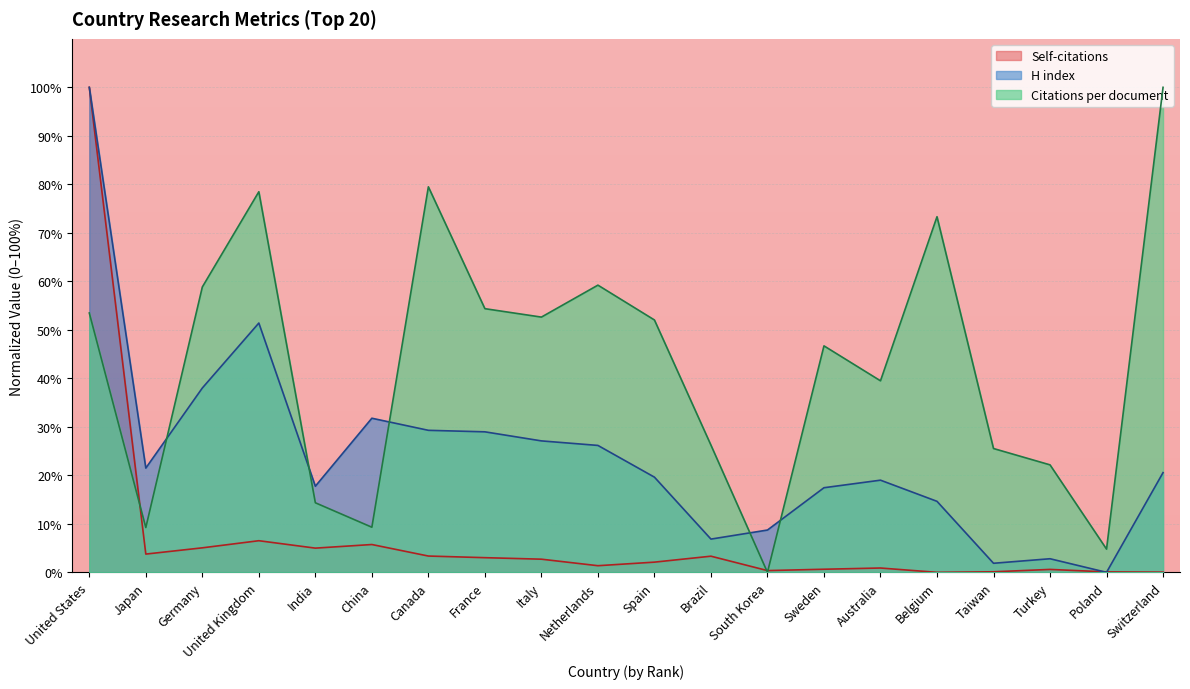

Where do Citations per document and H index first cross each other?

Japan and Germany